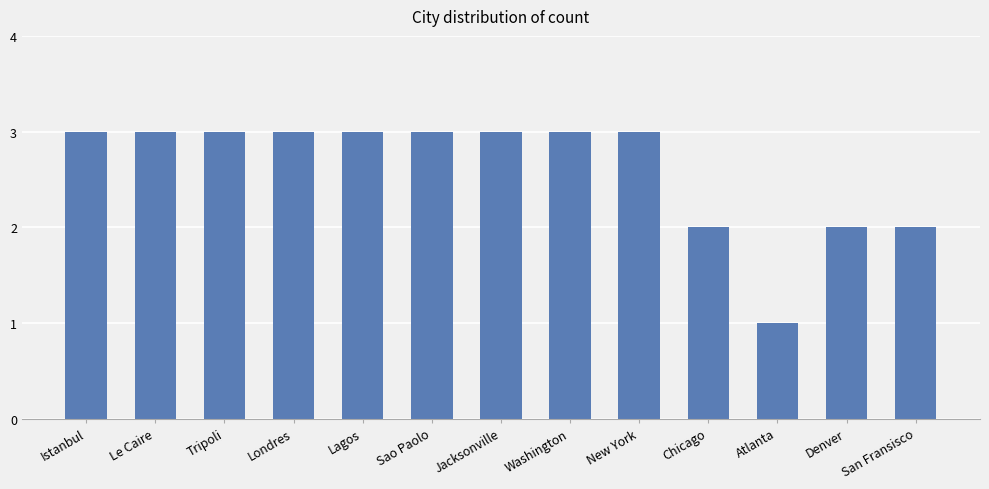

What is the label of the 9th bar from the left?

New York